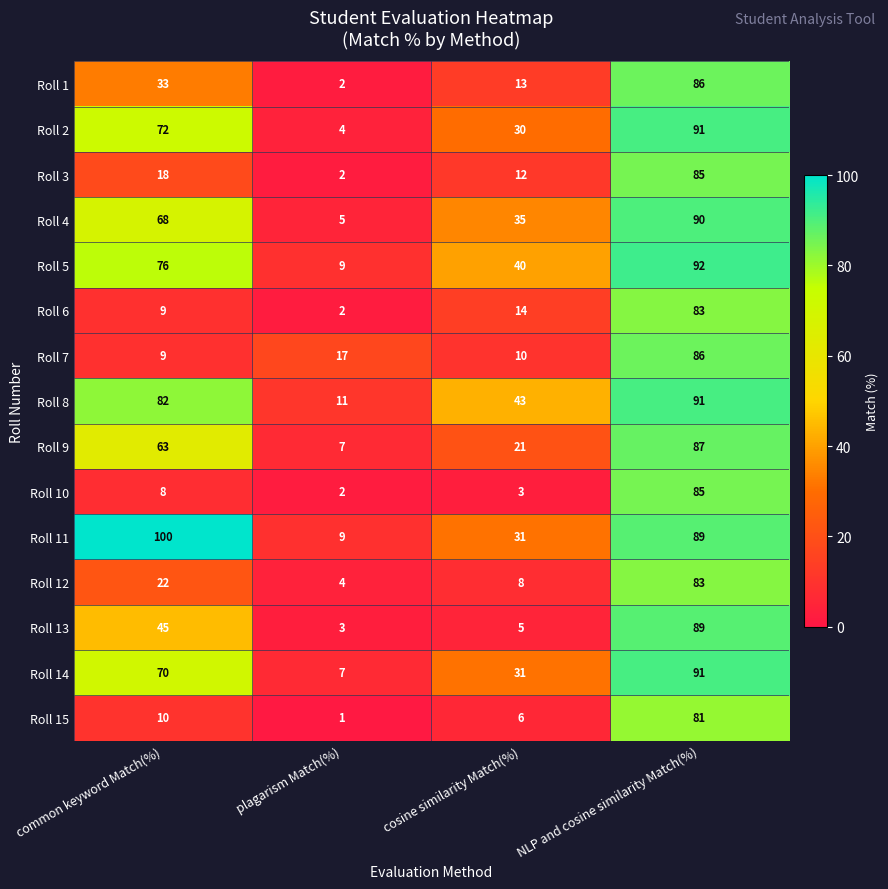

What is the sum of the Roll 1 values at common keyword Match(%) and cosine similarity Match(%)?

46